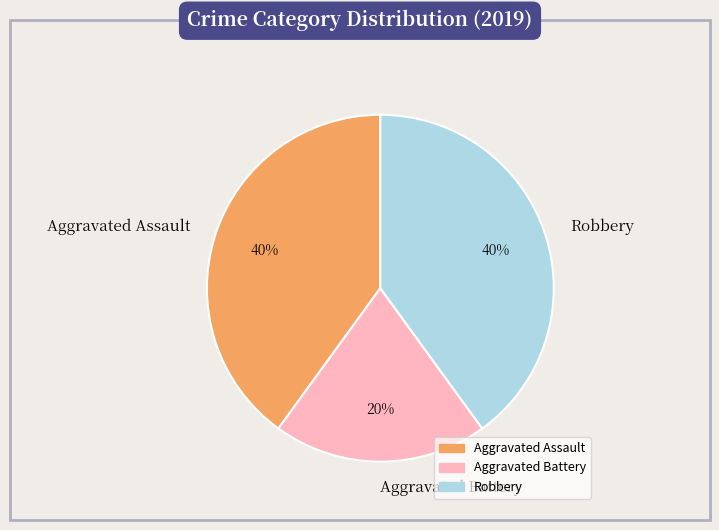

To the nearest percent, what is the difference between the largest and smallest slice percentages?

20%